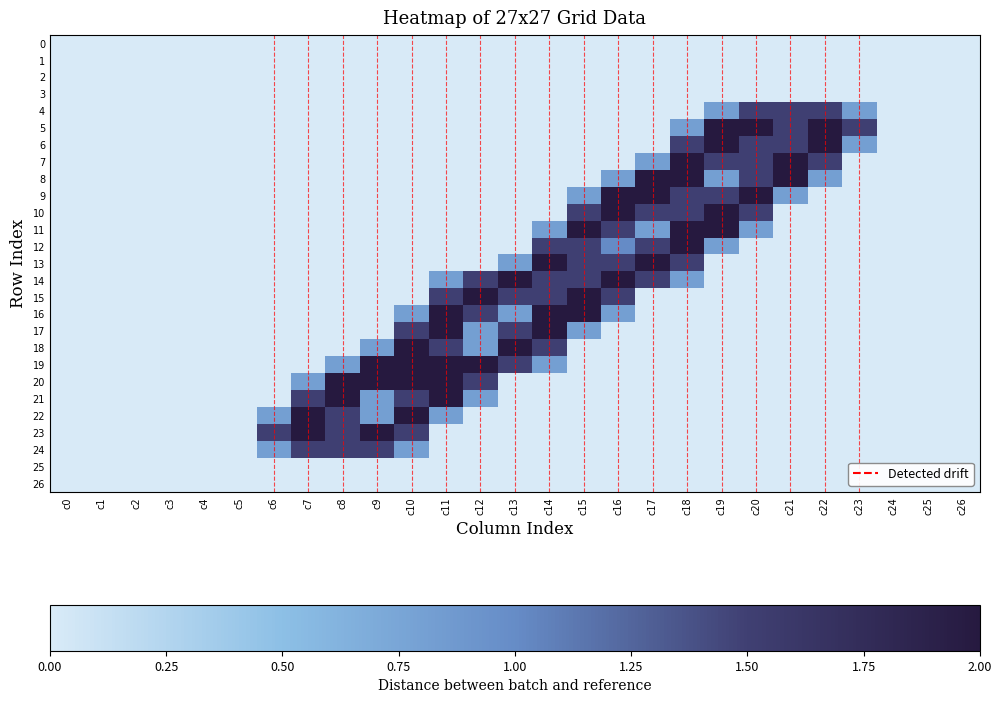

Rank the series at c16 from lowest to highest value.

0, 1, 2, 3, 4, 5, 6, 7, 17, 18, 19, 20, 21, 22, 23, 24, 25, 26, 8, 16, 12, 11, 13, 15, 9, 10, 14